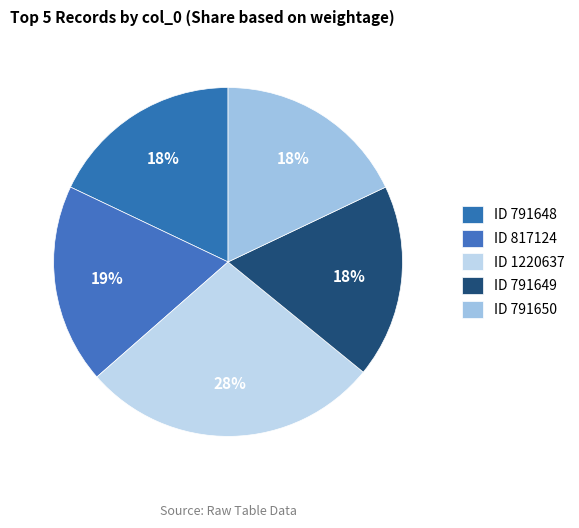

To the nearest percent, what is the difference between the largest and smallest slice percentages?

10%